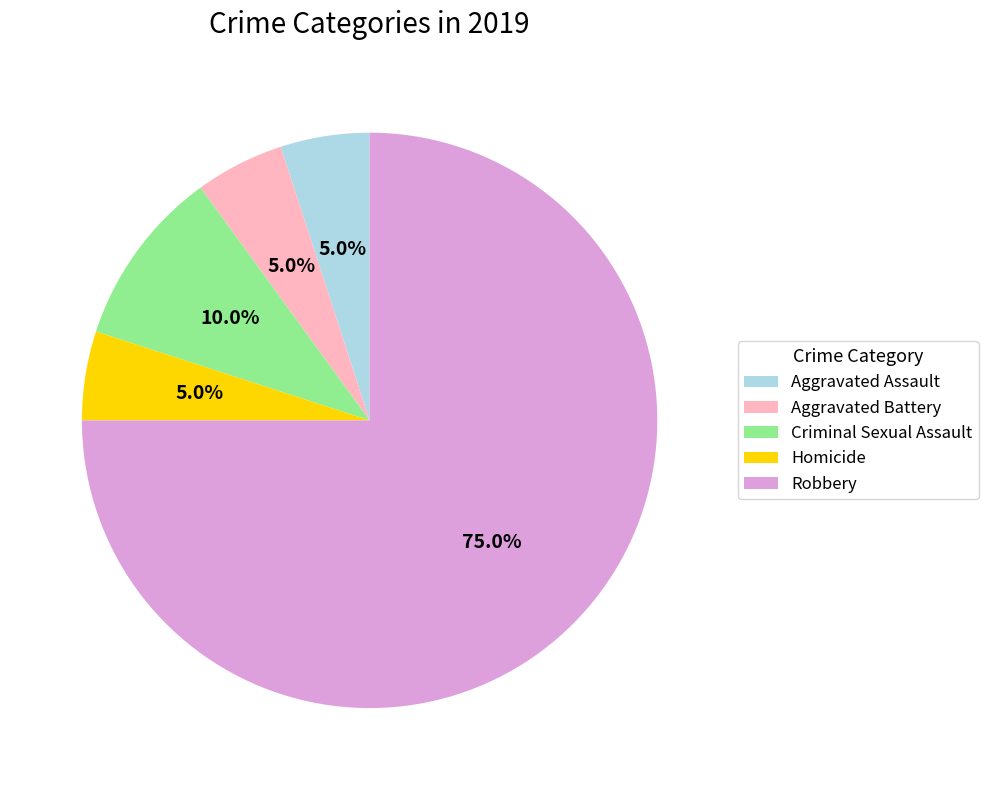

What is the largest slice in the pie chart?

Robbery